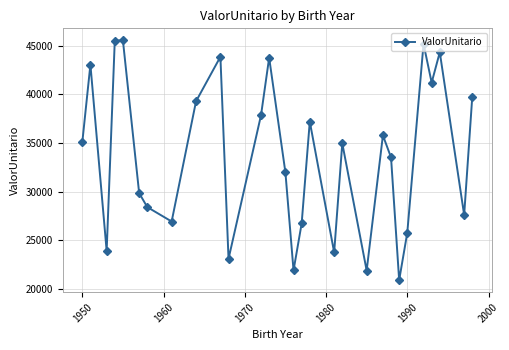

What is the average value?

33751.5